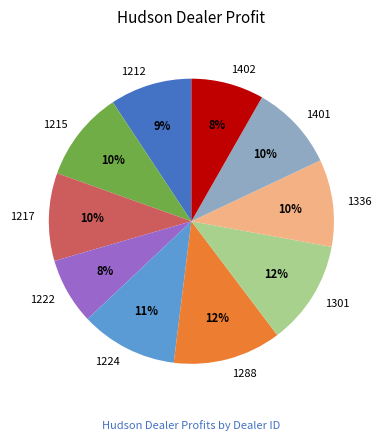

To the nearest percent, what portion does 1402 represent?

8%